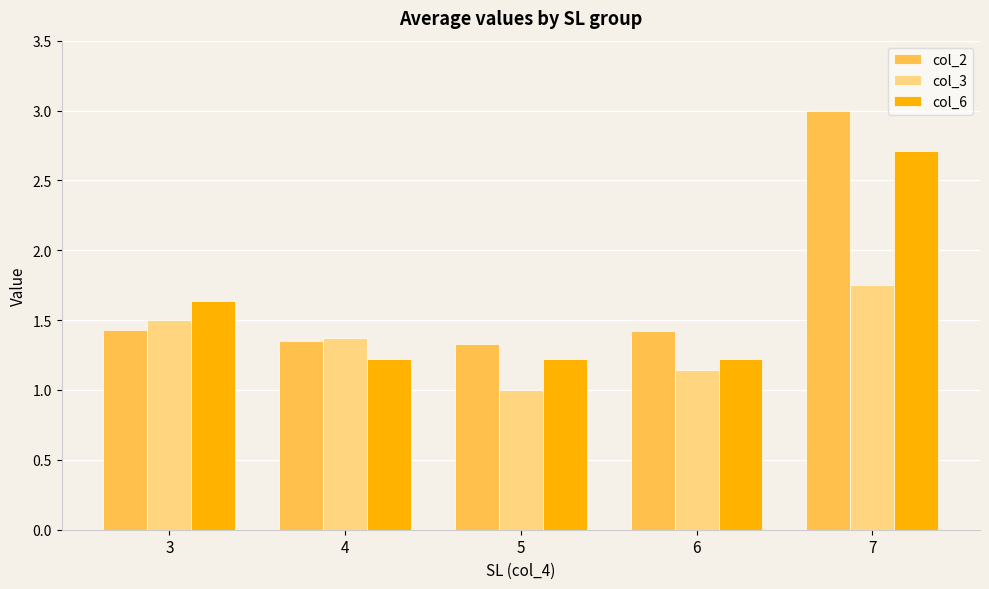

Which series has the largest total across all categories?

col_2